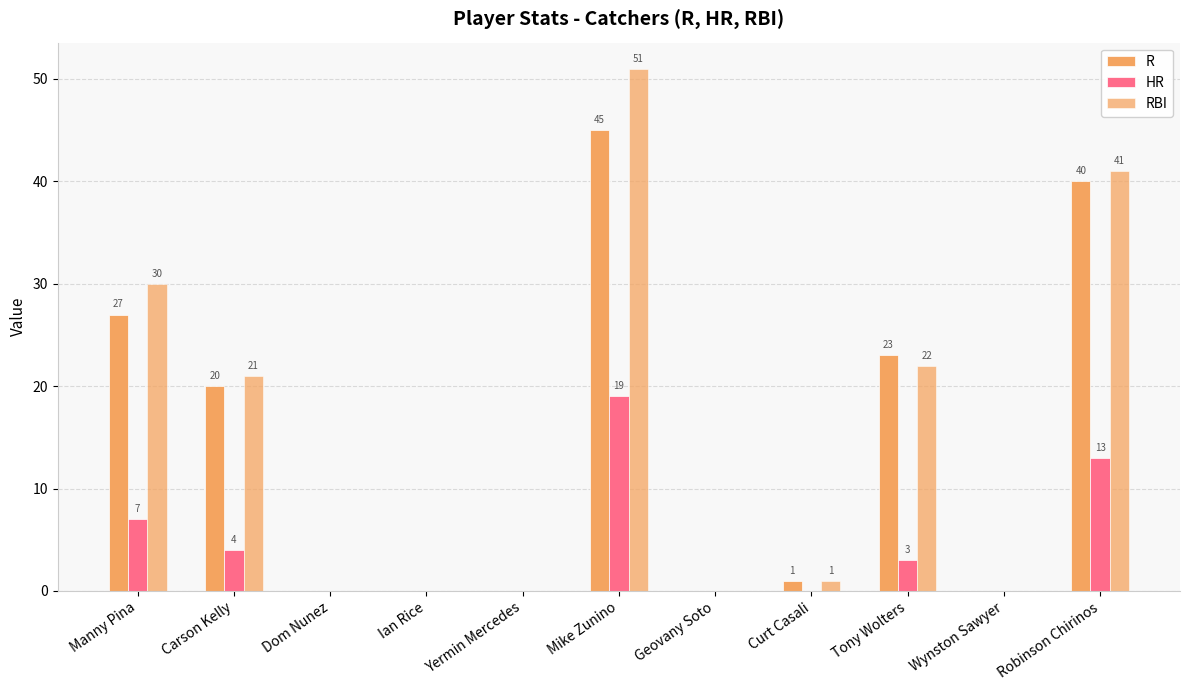

Reading right to left, list all the values displayed in this chart.

R: Robinson Chirinos=40	Wynston Sawyer=0	Tony Wolters=23	Curt Casali=1	Geovany Soto=0	Mike Zunino=45	Yermin Mercedes=0	Ian Rice=0	Dom Nunez=0	Carson Kelly=20	Manny Pina=27
HR: Robinson Chirinos=13	Wynston Sawyer=0	Tony Wolters=3	Curt Casali=0	Geovany Soto=0	Mike Zunino=19	Yermin Mercedes=0	Ian Rice=0	Dom Nunez=0	Carson Kelly=4	Manny Pina=7
RBI: Robinson Chirinos=41	Wynston Sawyer=0	Tony Wolters=22	Curt Casali=1	Geovany Soto=0	Mike Zunino=51	Yermin Mercedes=0	Ian Rice=0	Dom Nunez=0	Carson Kelly=21	Manny Pina=30